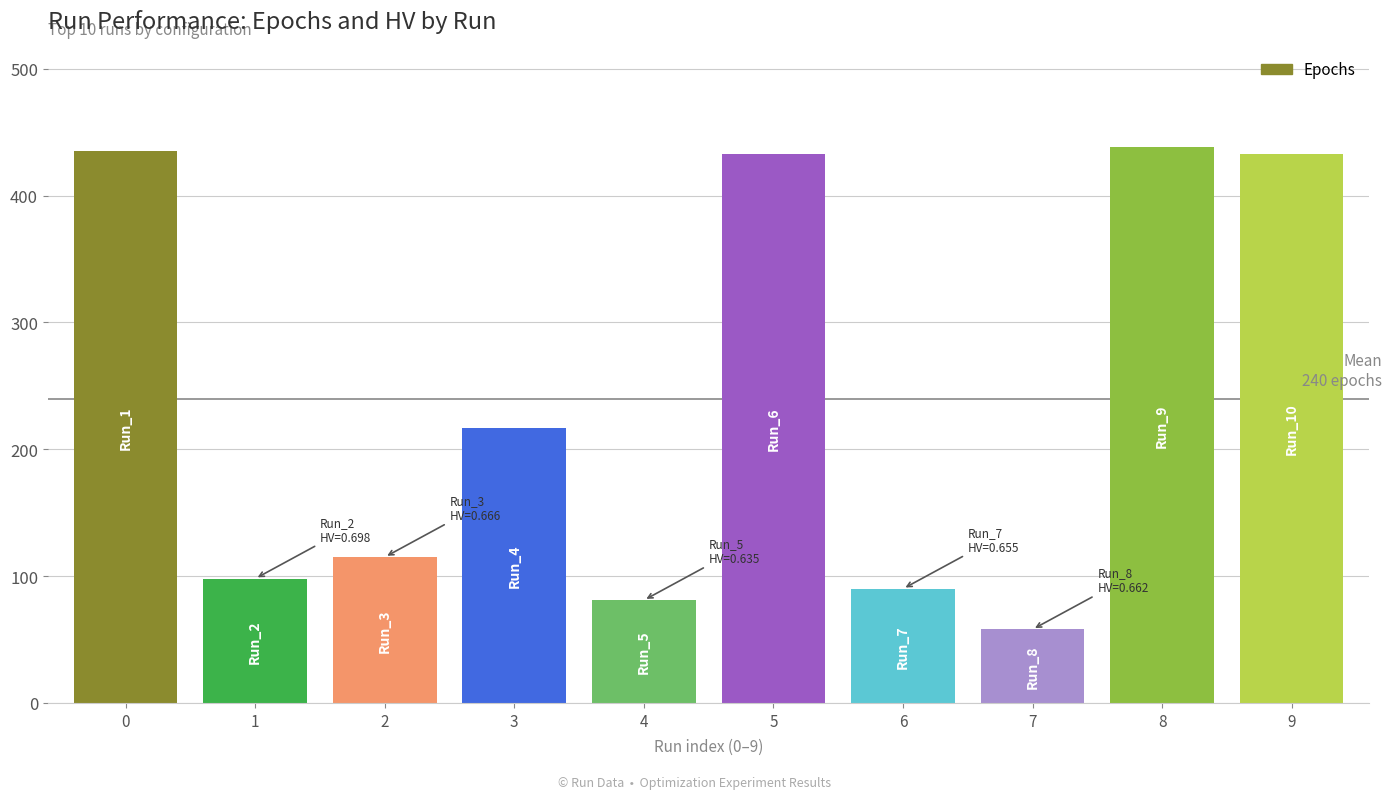

Is it true that the value at 6 is 90?

True